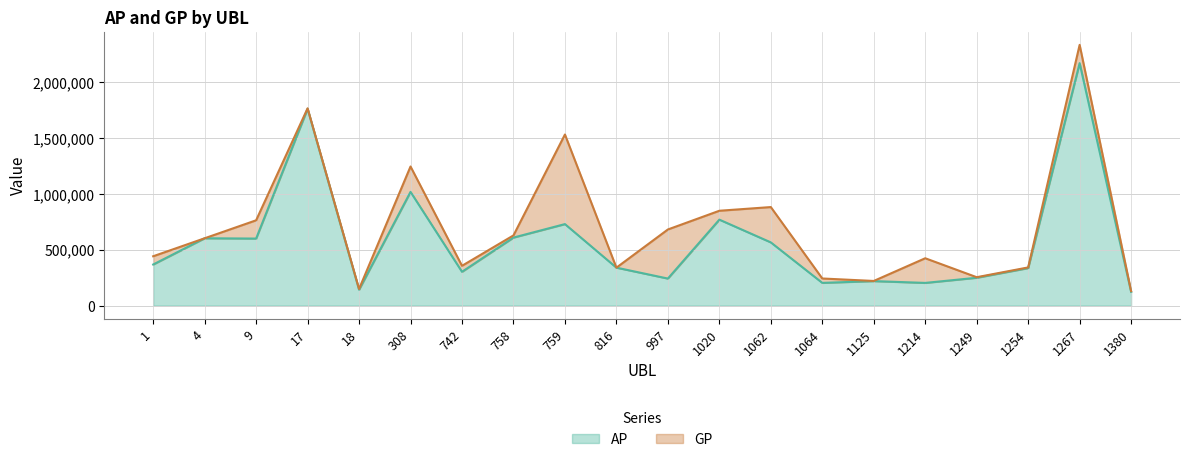

Reading left to right, extract all data points from this chart.

AP: 367882	602713	600036	1761214	142716	1017743	302758	608959	729504	339848	242250	769384	565779	203670	219462	203359	249435	335959	2169583	123150
GP: 441789	602713	763525	1765254	149220	1244952	356430	628359	1531072	339848	681331	848860	881908	242913	220803	423949	254447	341868	2333198	130138